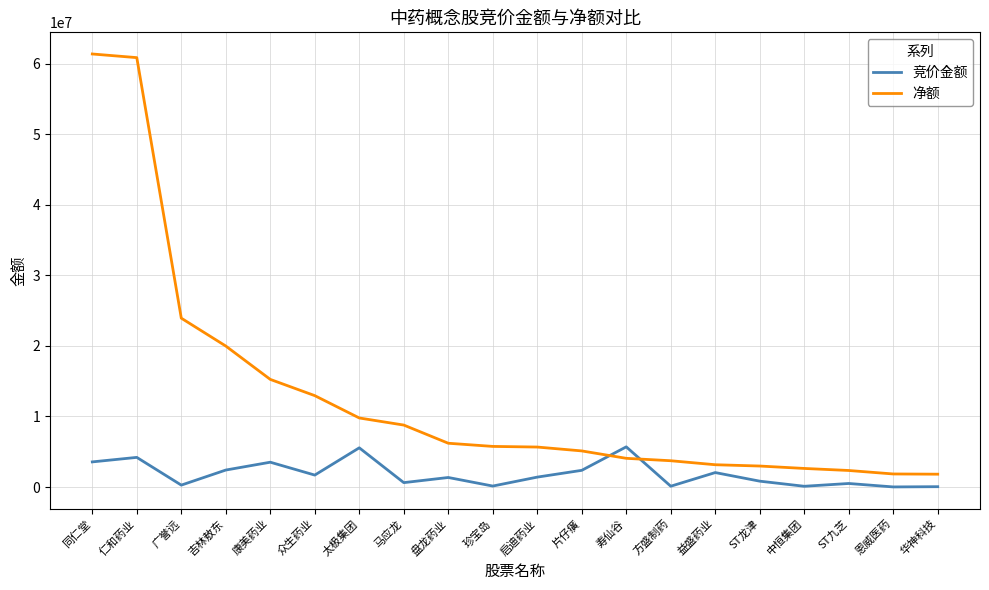

Is it true that 净额 equals 5668806 at 启迪药业?

True